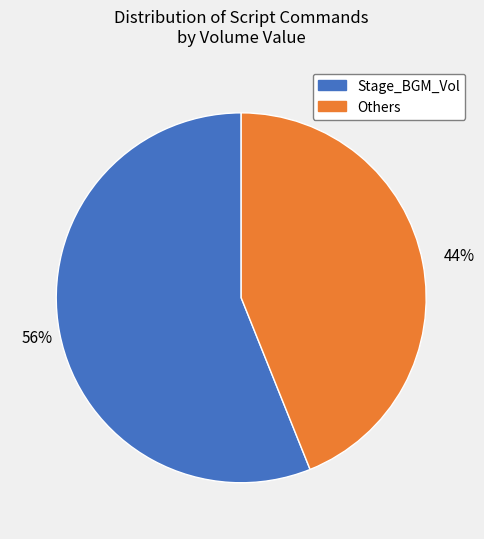

To the nearest percent, what is the average slice percentage?

50%